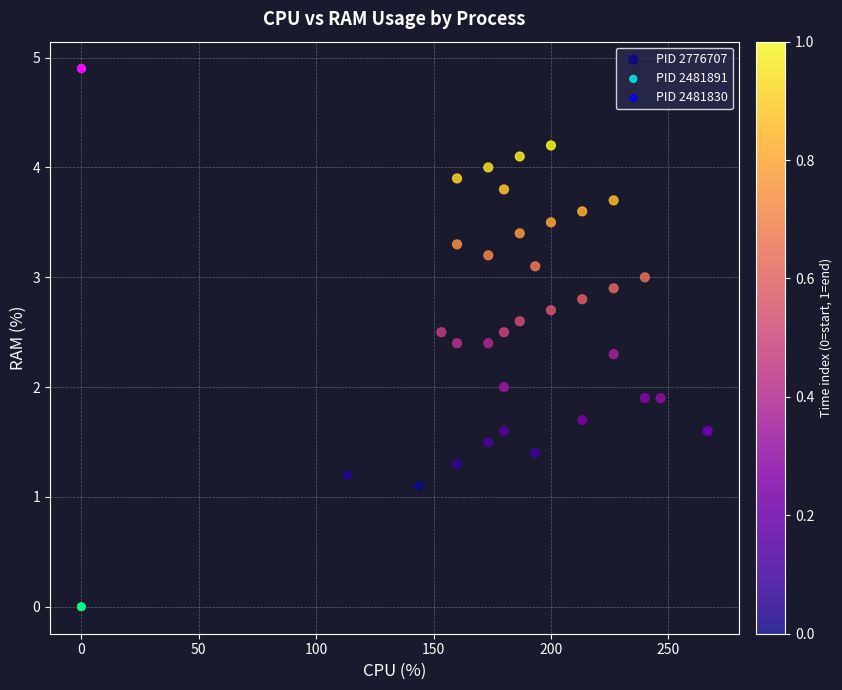

Which series reaches the minimum Y coordinate?

PID 2481830